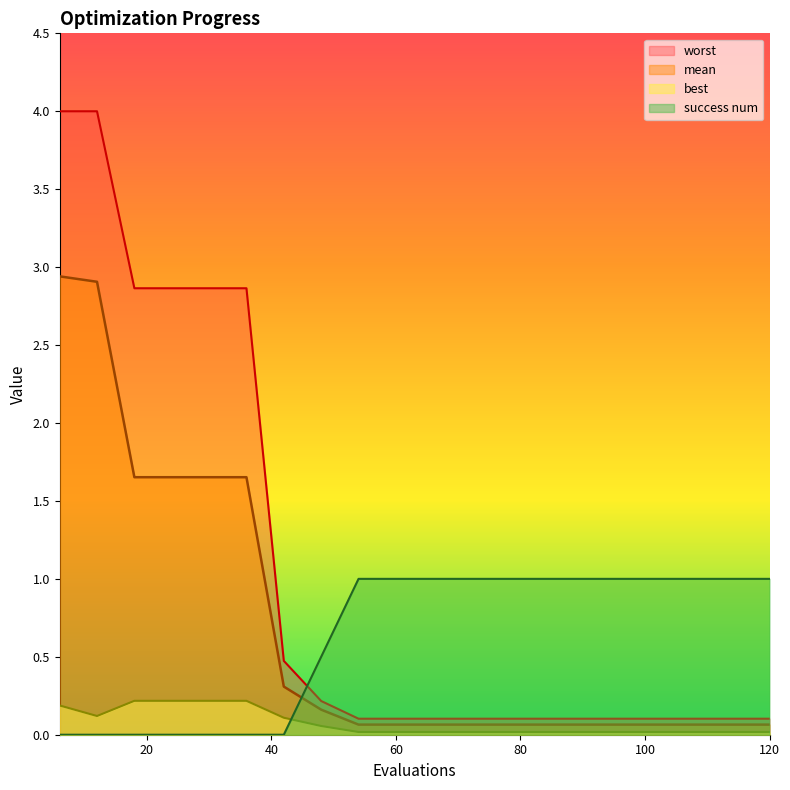

True or false: worst and mean cross at least once.

False